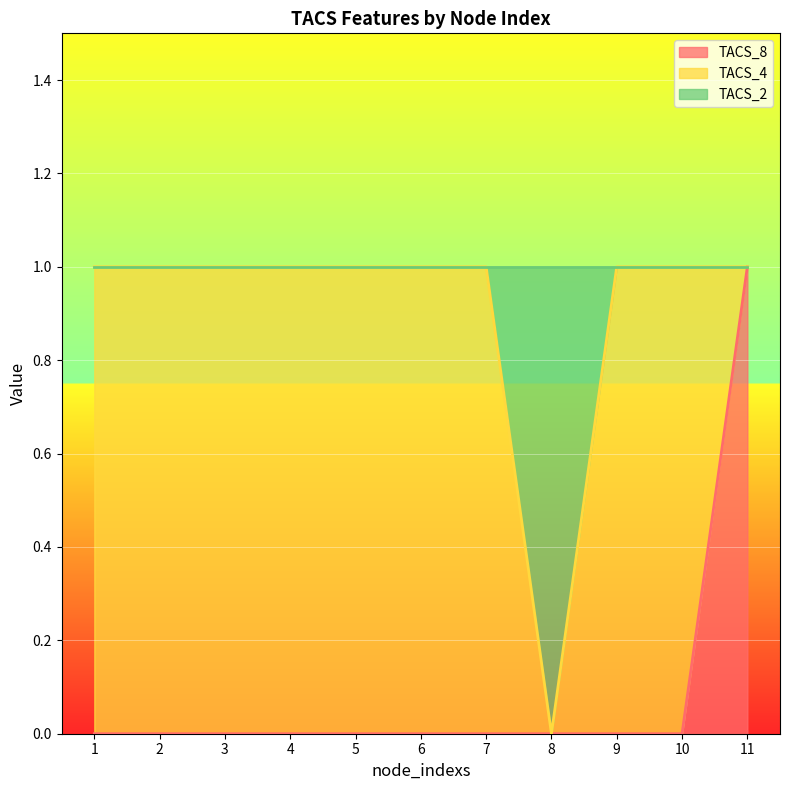

What is the average value of the TACS_2 series?

1